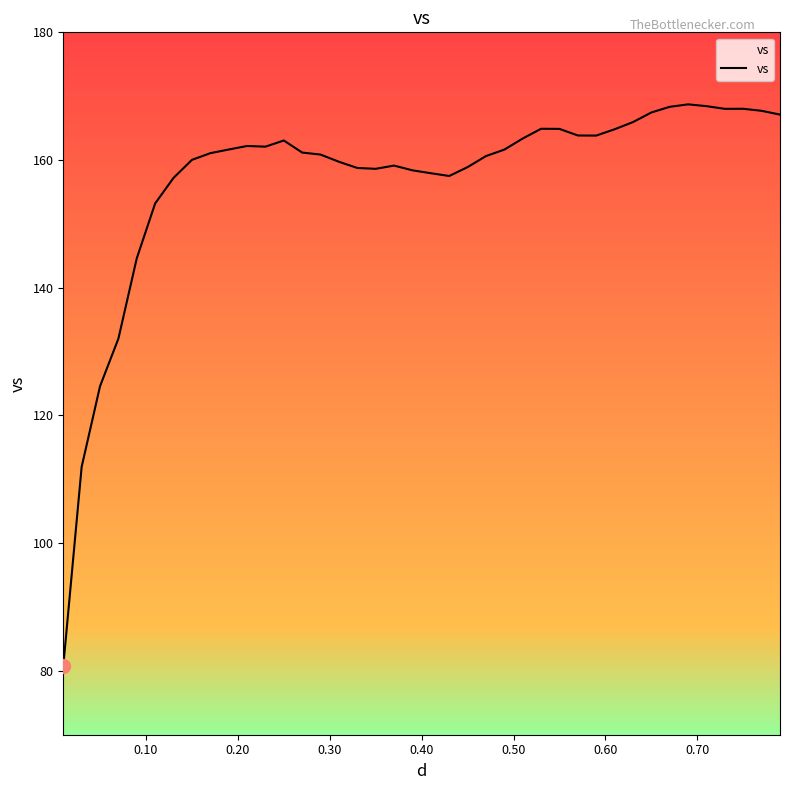

What is the maximum value shown in the chart?

168.7